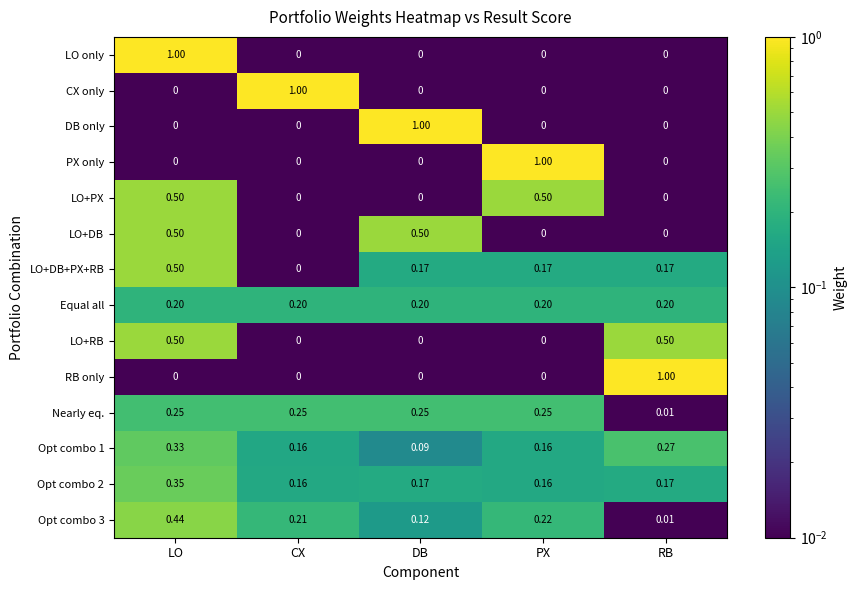

At which category is the sum across all series the highest?

LO